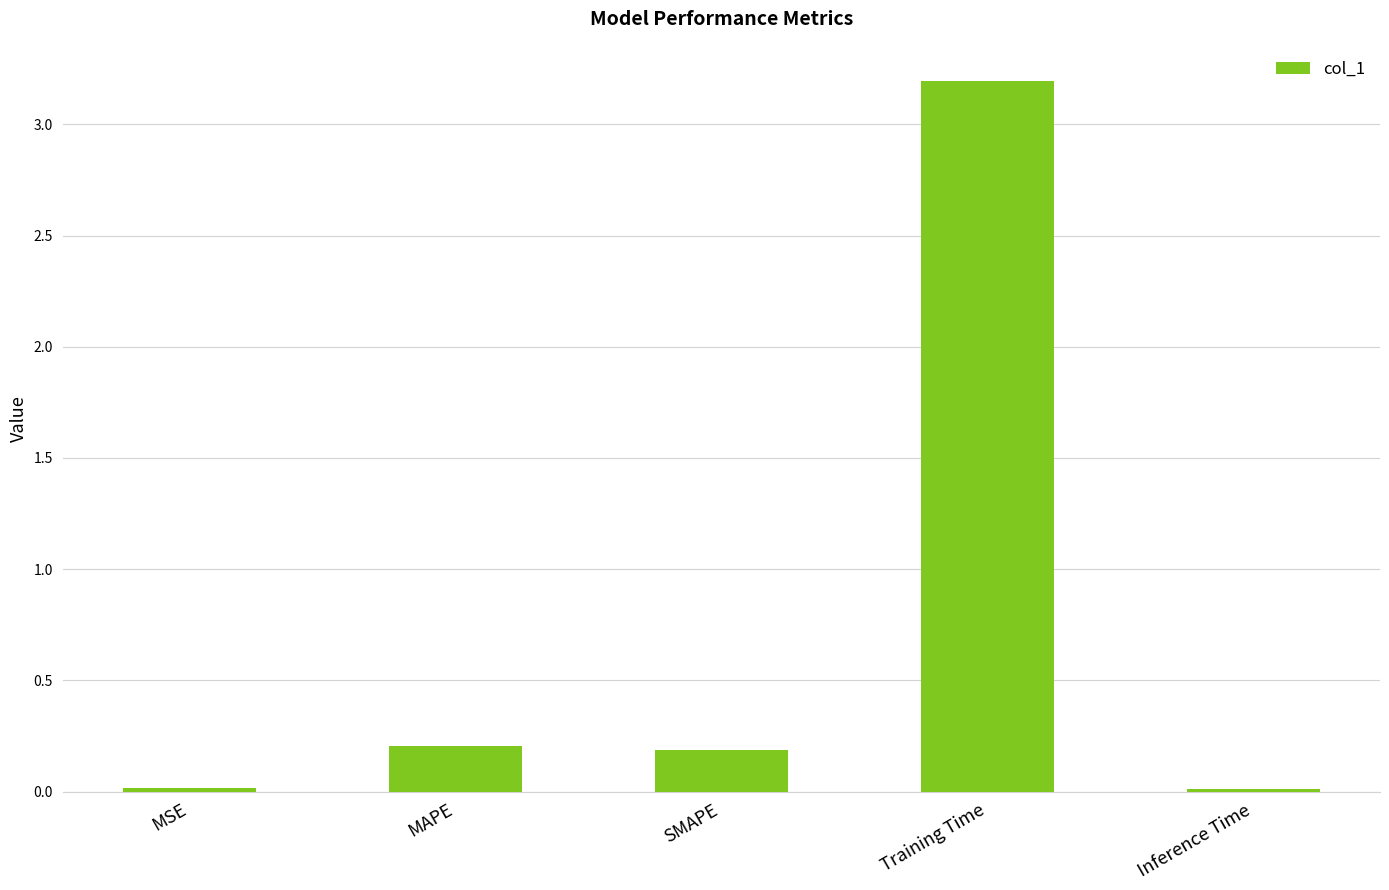

What position from the right is Inference Time?

1